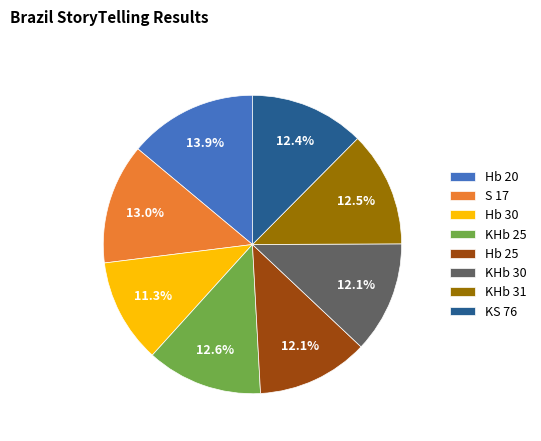

To the nearest percent, what is the difference between the Hb 20 and KHb 30 slice percentages?

2%